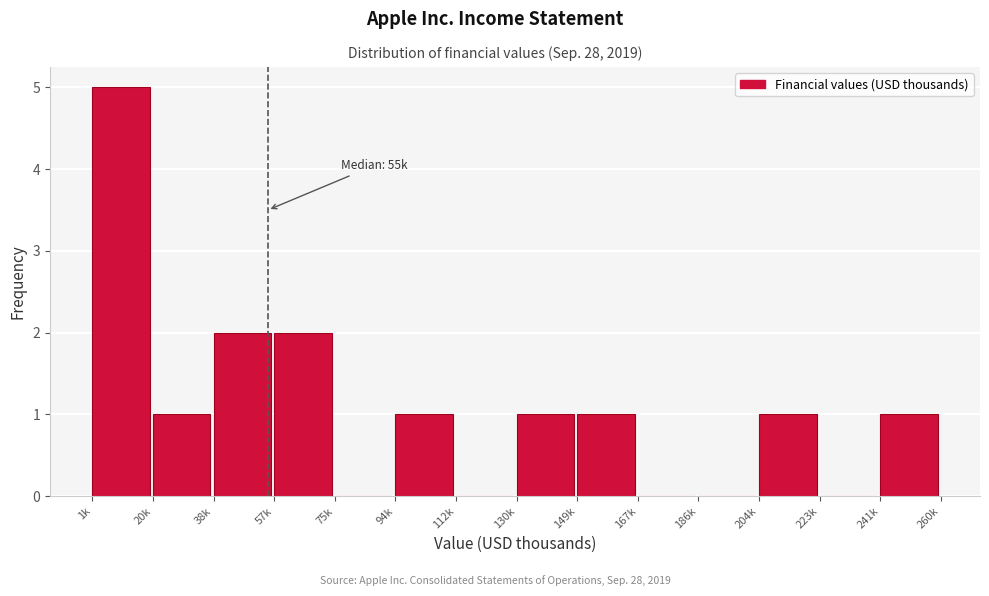

Reading left to right, extract all data points from this chart.

1k=5	20k=1	38k=2	57k=2	75k=0	94k=1	112k=0	130k=1	149k=1	167k=0	186k=0	204k=1	223k=0	241k=1